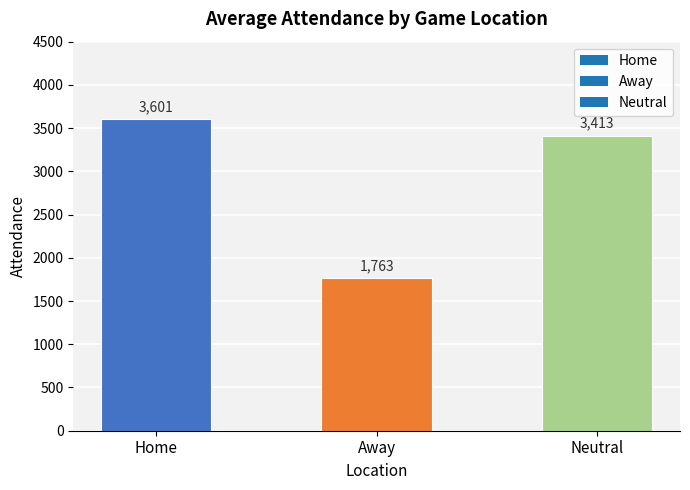

Which has a higher value, Home or Away?

Home